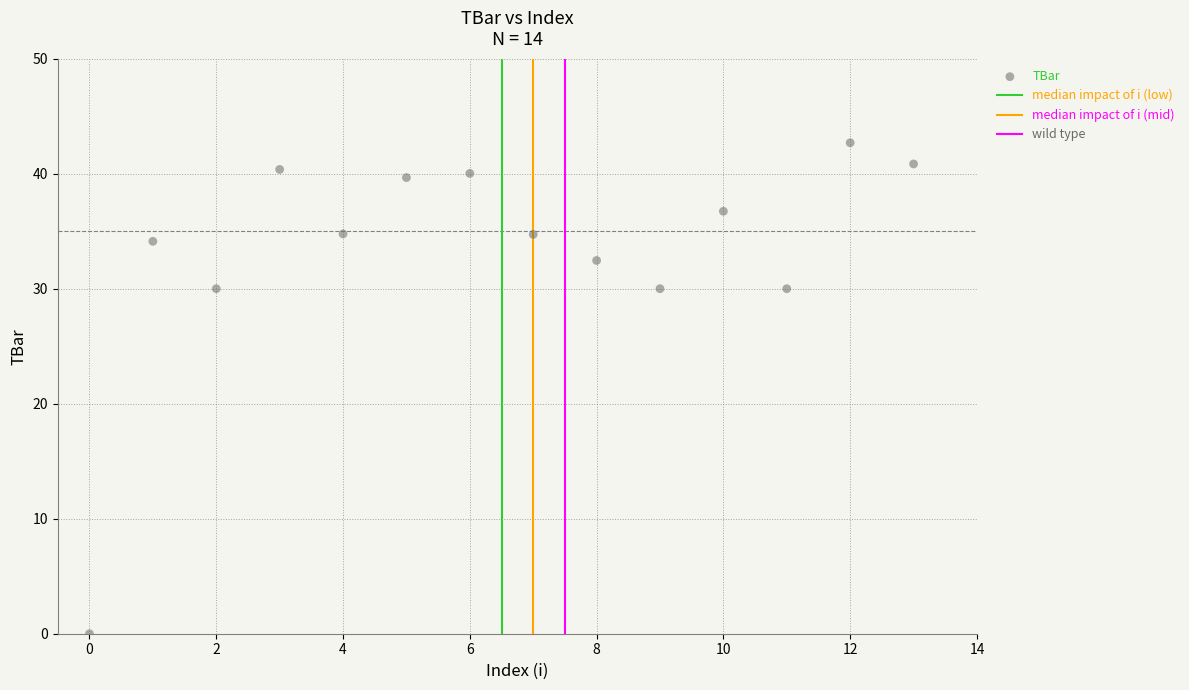

What is the range of Y values (max minus min)?

42.7